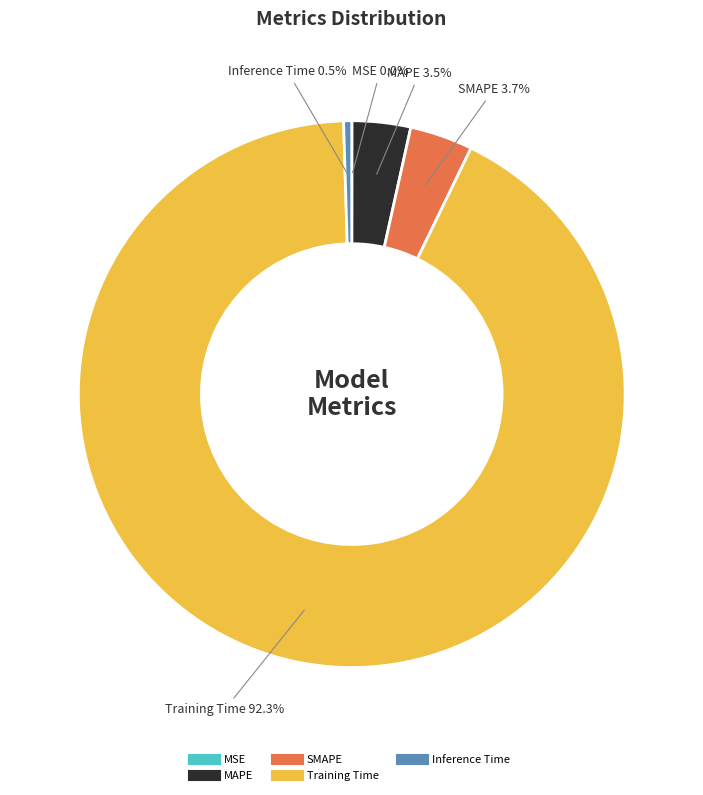

How much of the chart is everything except SMAPE?

96.3%